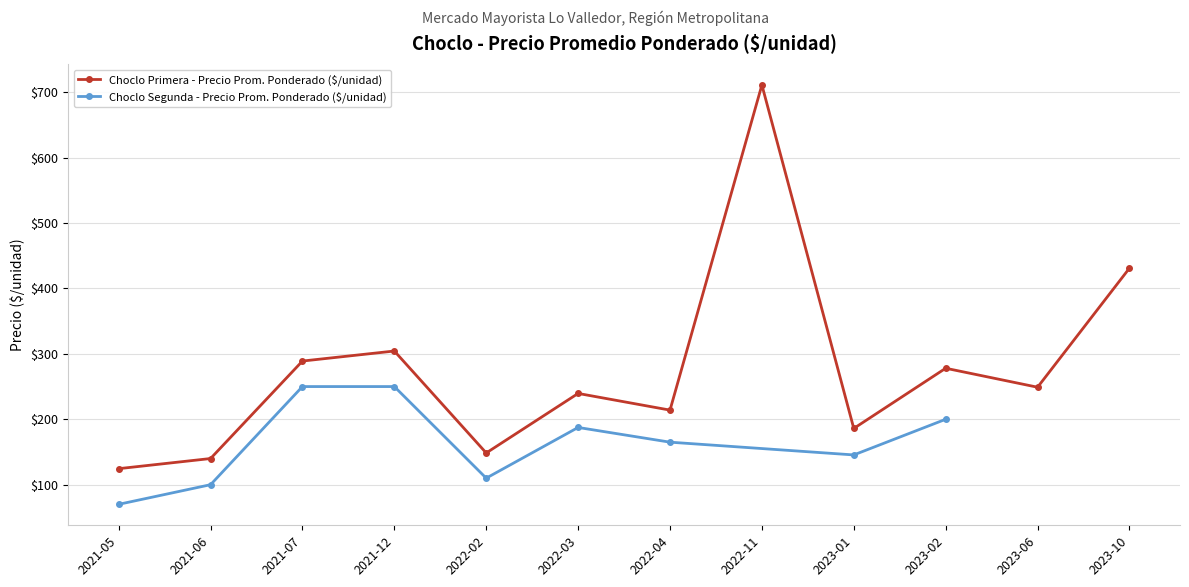

After their last crossing, which series has the higher values: Precio promedio ponderado (Primera) or Precio promedio ponderado (Segunda)?

Precio promedio ponderado (Primera)